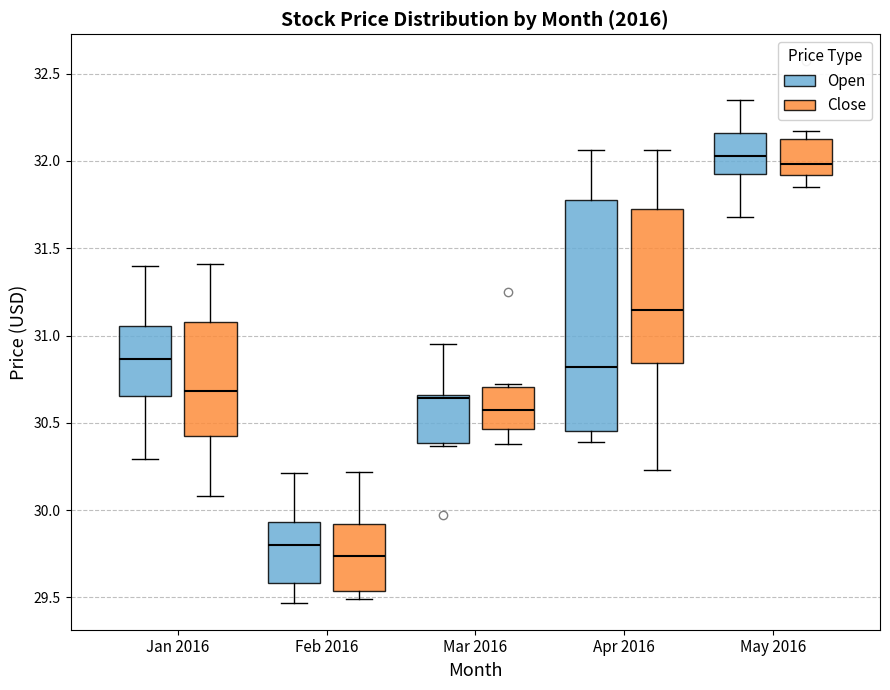

Reading left to right, read every box against the y-axis: the position of its median line, the range the box covers, and the ends of its whiskers. The values are not printed on the chart, so give them approximately, as read against the axis.

Jan 2016 (Open): median 30.85, box 30.65 to 31.05, whiskers 30.30 to 31.40
Jan 2016 (Close): median 30.70, box 30.45 to 31.10, whiskers 30.10 to 31.40
Feb 2016 (Open): median 29.80, box 29.60 to 29.95, whiskers 29.45 to 30.20
Feb 2016 (Close): median 29.75, box 29.55 to 29.90, whiskers 29.50 to 30.20
Mar 2016 (Open): median 30.65 (just below the box's upper edge), box 30.40 to 30.65, whiskers 30.35 to 30.95
Mar 2016 (Close): median 30.60, box 30.45 to 30.70, whiskers 30.40 to 30.70 (just above the box's upper edge)
Apr 2016 (Open): median 30.80, box 30.45 to 31.80, whiskers 30.40 to 32.05
Apr 2016 (Close): median 31.15, box 30.85 to 31.75, whiskers 30.25 to 32.05
May 2016 (Open): median 32.05, box 31.95 to 32.15, whiskers 31.70 to 32.35
May 2016 (Close): median 32.00, box 31.90 to 32.15, whiskers 31.85 to 32.15 (just above the box's upper edge)